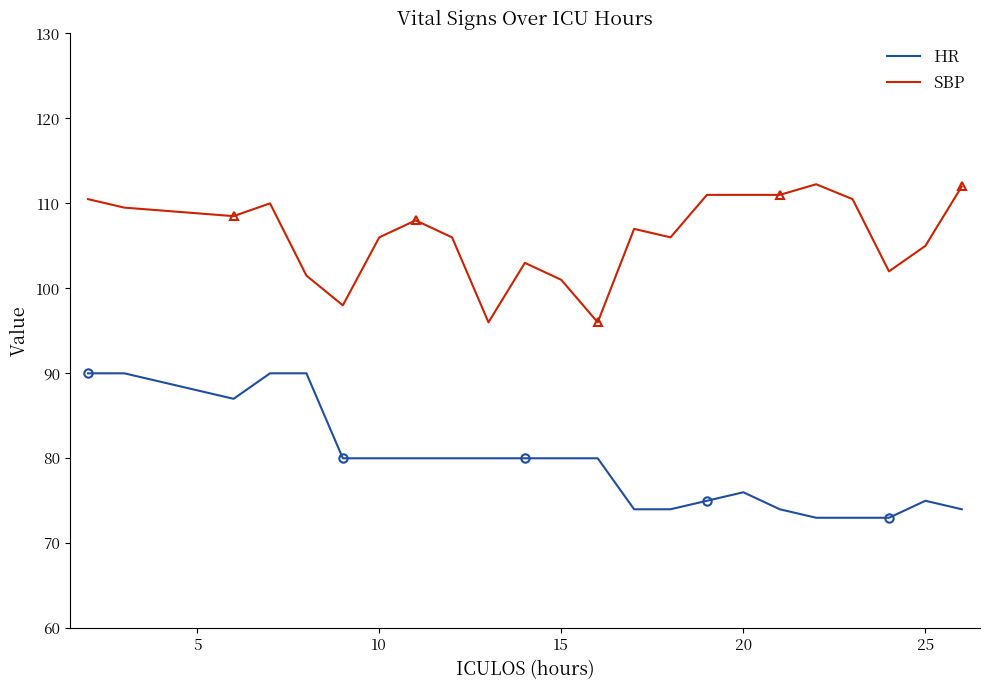

Which series has the largest total across all categories?

SBP